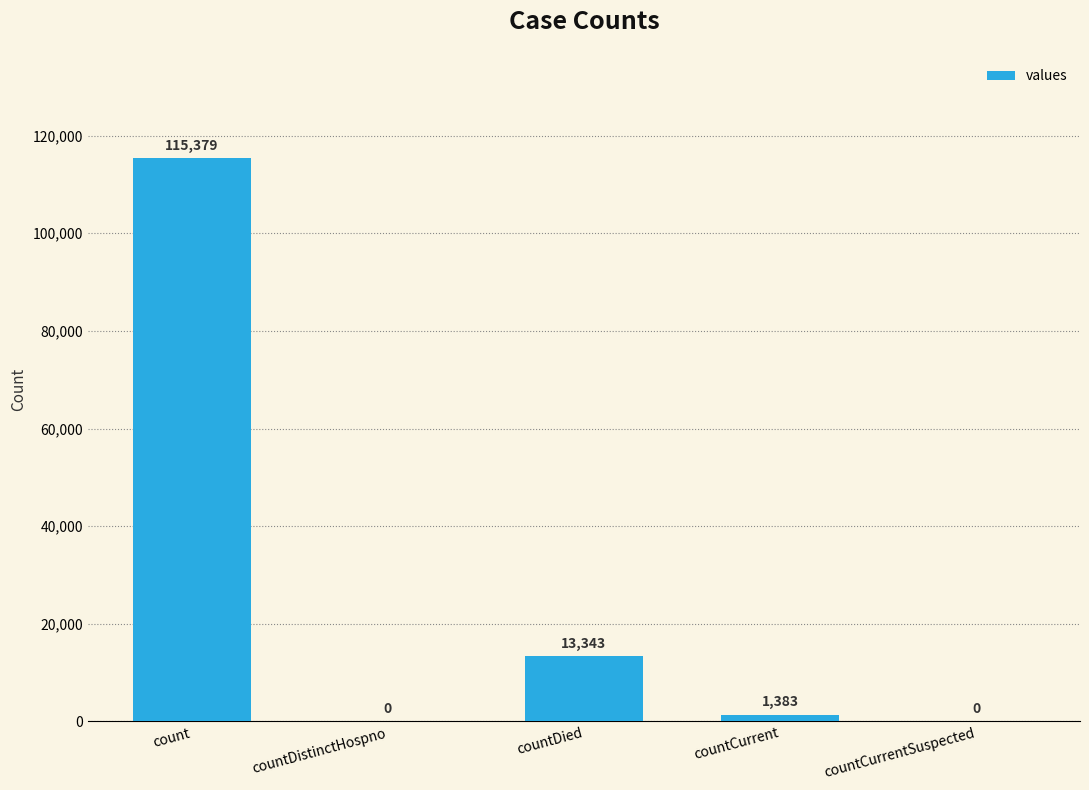

The value at countCurrentSuspected is 0. True or false?

True